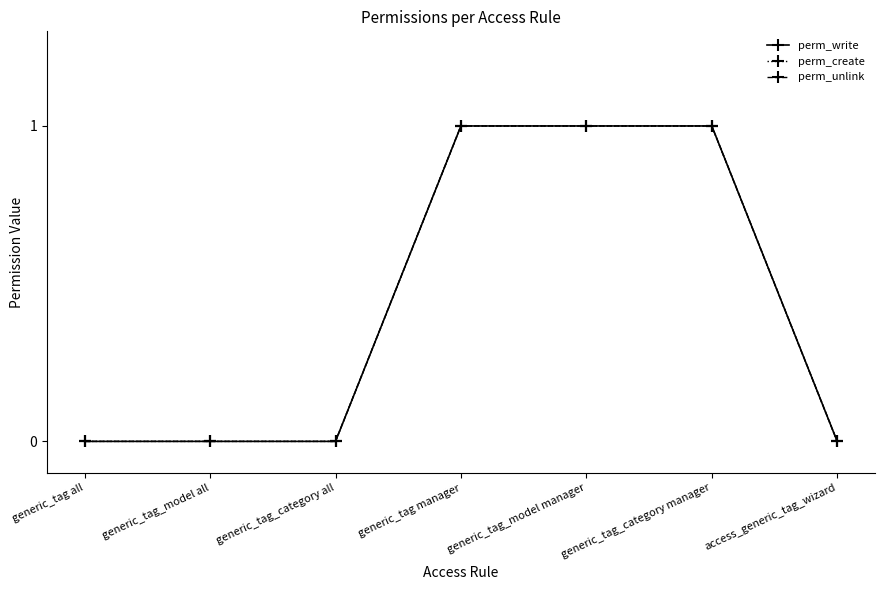

What is the sum of the perm_create values at generic_tag manager and generic_tag all?

1